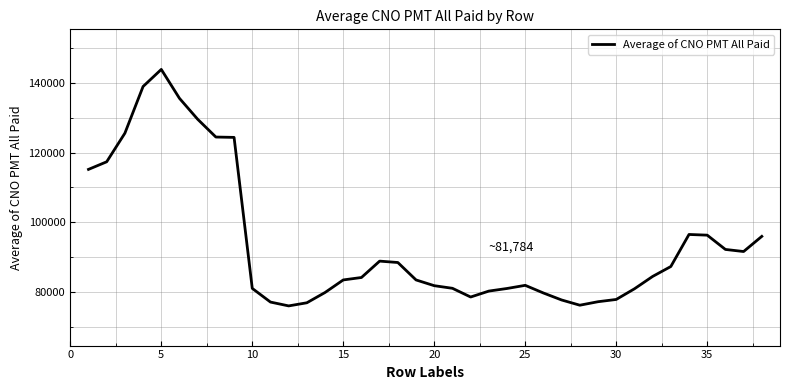

True or false: there are more than 2 points higher than both neighbors.

True